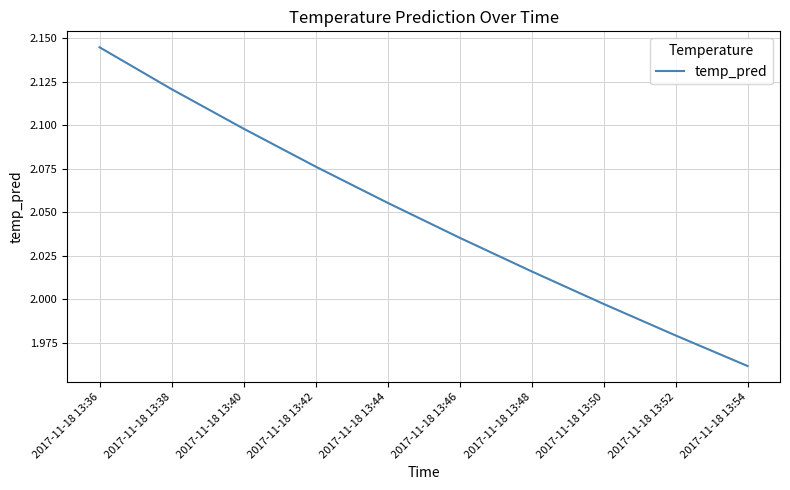

At which category does the chart reach its peak across all series?

2017-11-18 13:36